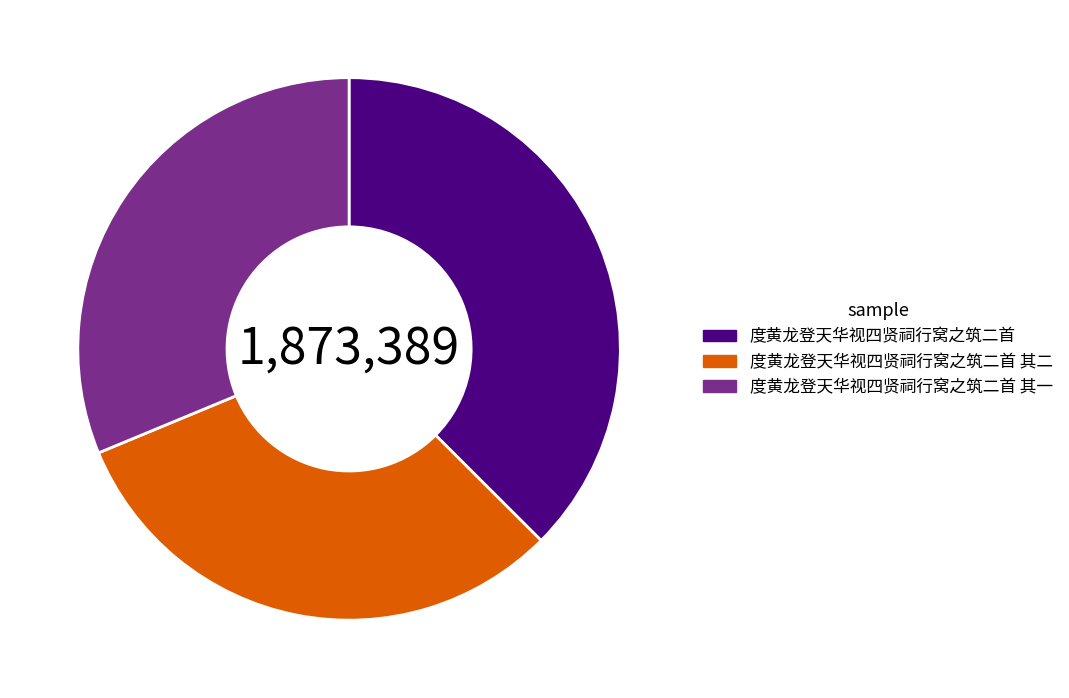

Between 度黄龙登天华视四贤祠行窝之筑二首 其一 and 度黄龙登天华视四贤祠行窝之筑二首, which is larger?

度黄龙登天华视四贤祠行窝之筑二首